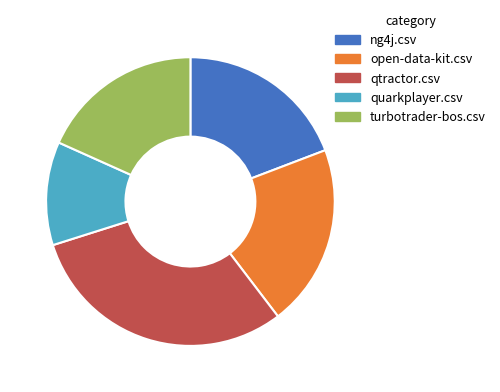

Does any single category account for the majority?

No